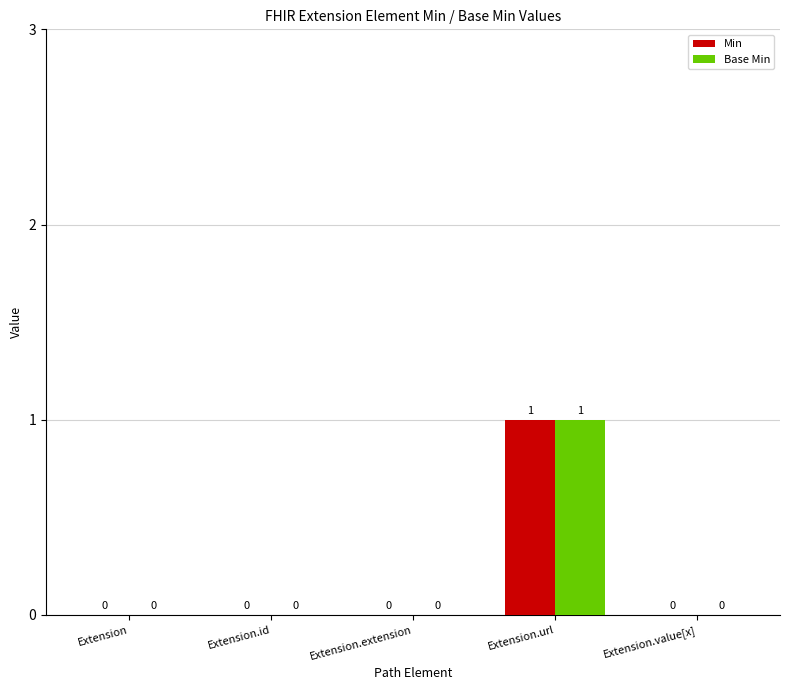

The Min series shows 0 at Extension.extension. True or false?

True